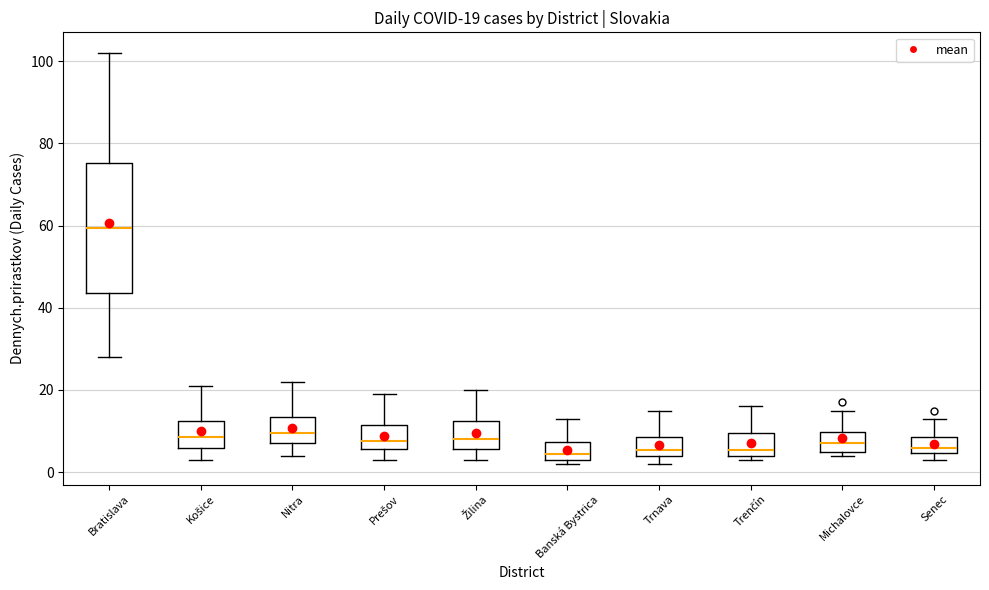

Which box is the tallest, from its lower edge to its upper edge?

Bratislava